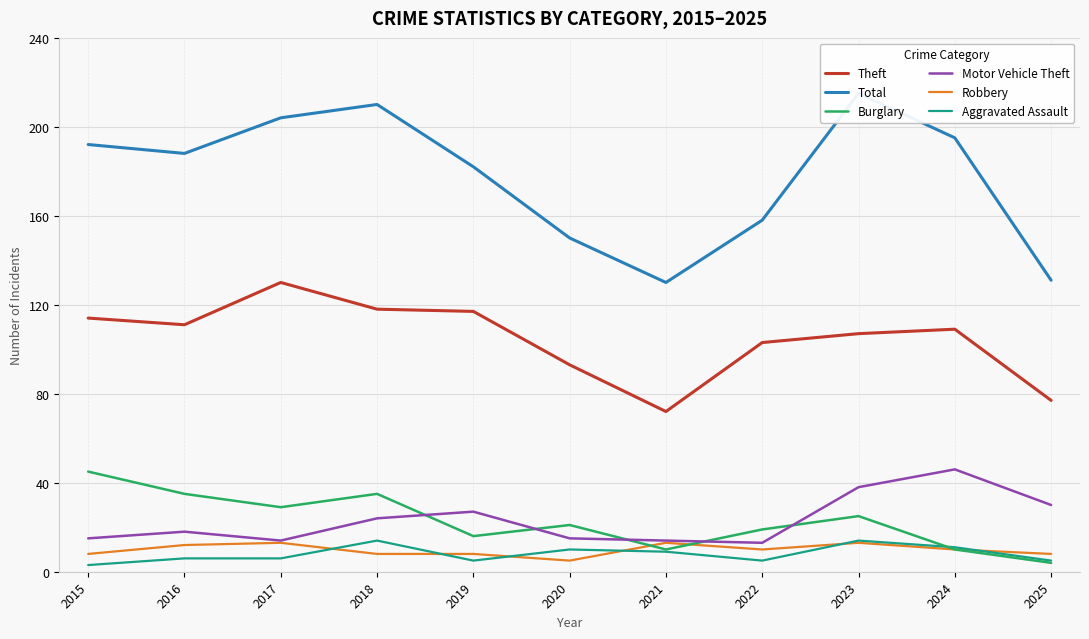

Reading left to right, transcribe all the data shown in this chart.

Theft: 2015=114	2016=111	2017=130	2018=118	2019=117	2020=93	2021=72	2022=103	2023=107	2024=109	2025=77
Total: 2015=192	2016=188	2017=204	2018=210	2019=182	2020=150	2021=130	2022=158	2023=215	2024=195	2025=131
Burglary: 2015=45	2016=35	2017=29	2018=35	2019=16	2020=21	2021=10	2022=19	2023=25	2024=10	2025=4
Motor Vehicle Theft: 2015=15	2016=18	2017=14	2018=24	2019=27	2020=15	2021=14	2022=13	2023=38	2024=46	2025=30
Robbery: 2015=8	2016=12	2017=13	2018=8	2019=8	2020=5	2021=13	2022=10	2023=13	2024=10	2025=8
Aggravated Assault: 2015=3	2016=6	2017=6	2018=14	2019=5	2020=10	2021=9	2022=5	2023=14	2024=11	2025=5